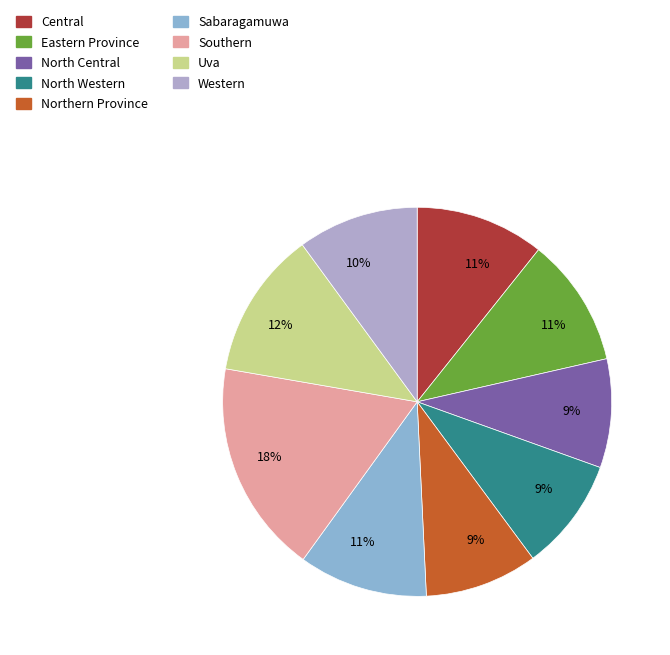

Is there any slice that represents more than half of the pie?

No